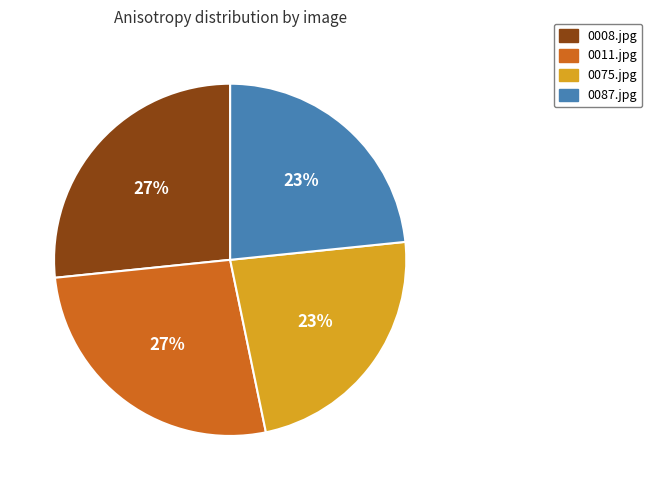

Approximately how many times larger is the value at 0087.jpg compared to 0008.jpg?

0.9